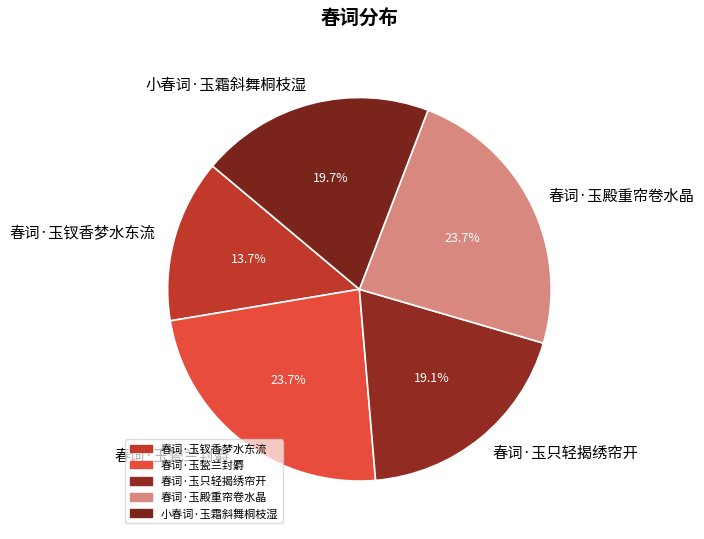

What portion of the pie excludes 春词·玉钗香梦水东流?

86.3%